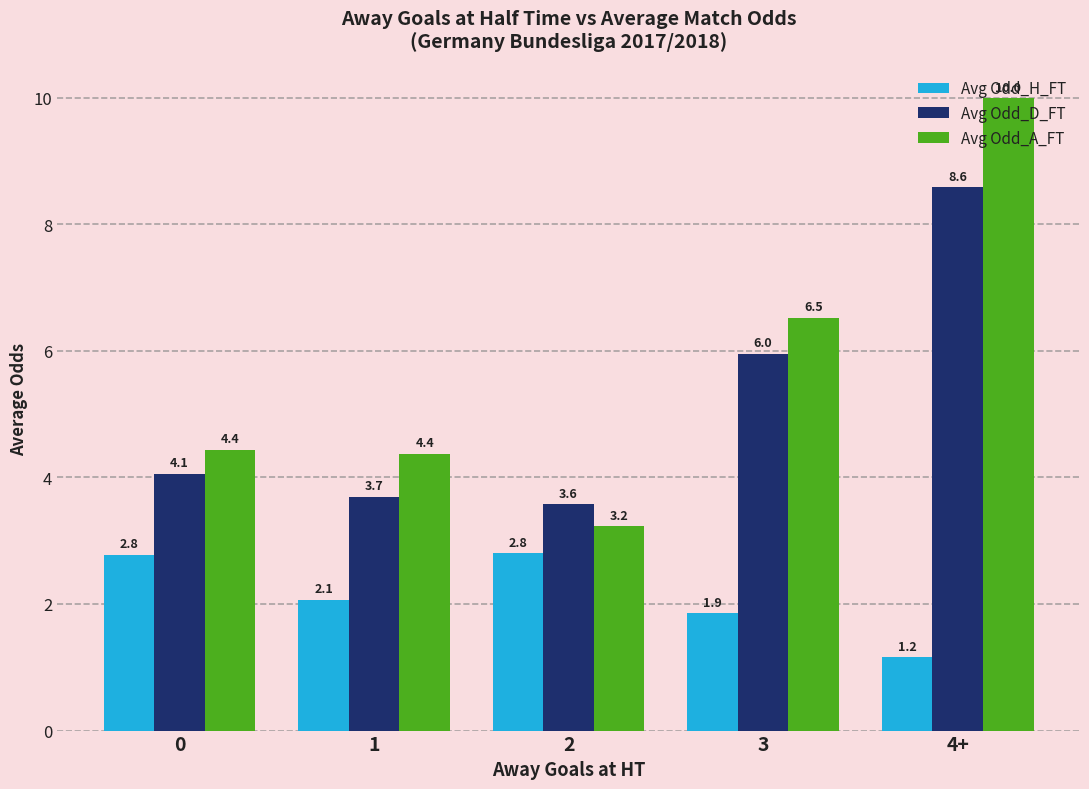

What is the maximum value shown in the chart?

10.0